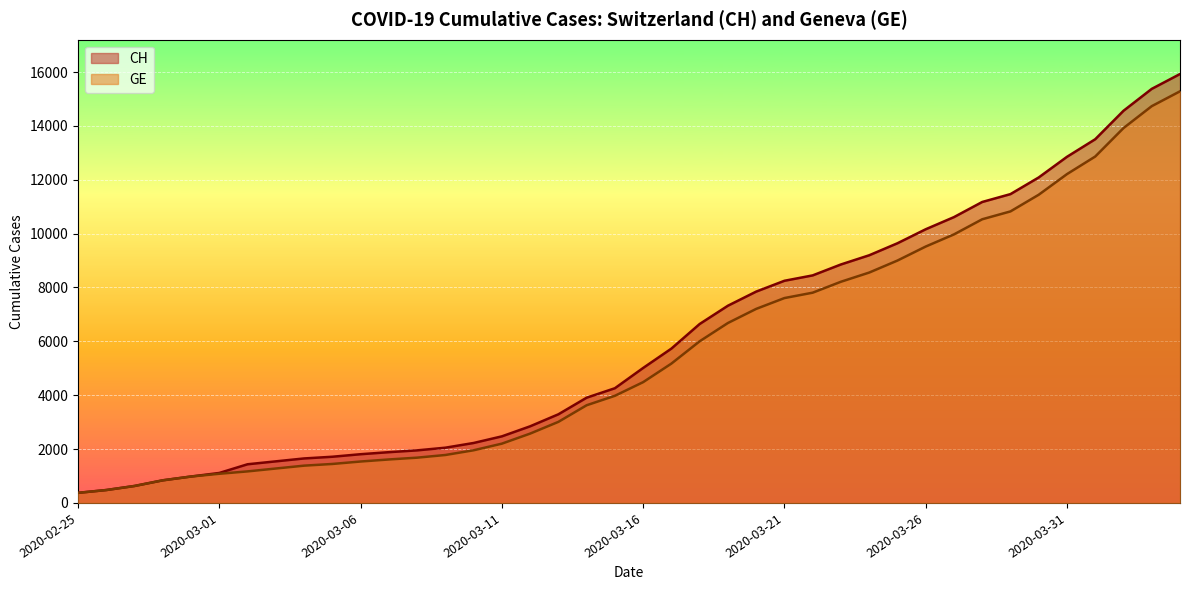

True or false: CH and GE cross at least once.

False